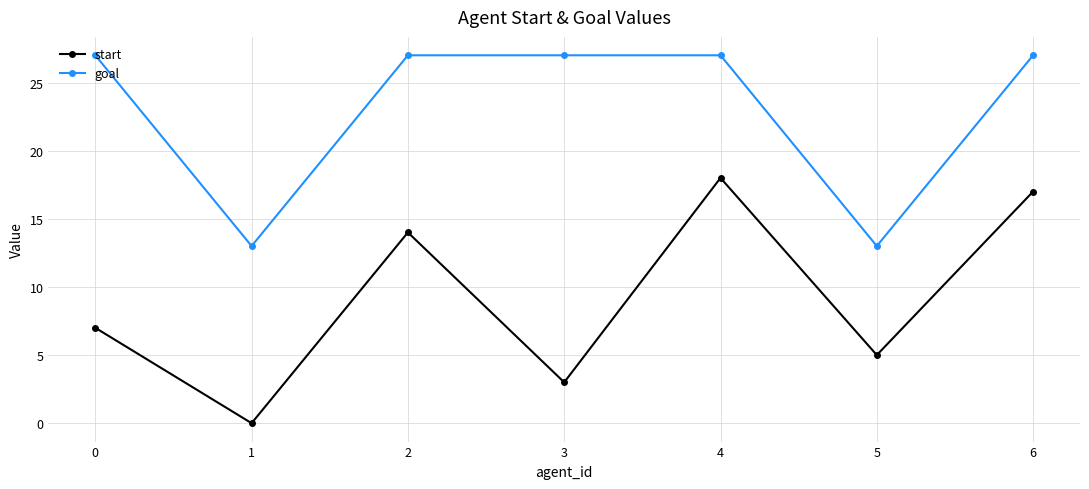

Reading left to right, list all the values displayed in this chart.

start: 7	0	14	3	18	5	17
goal: 27	13	27	27	27	13	27